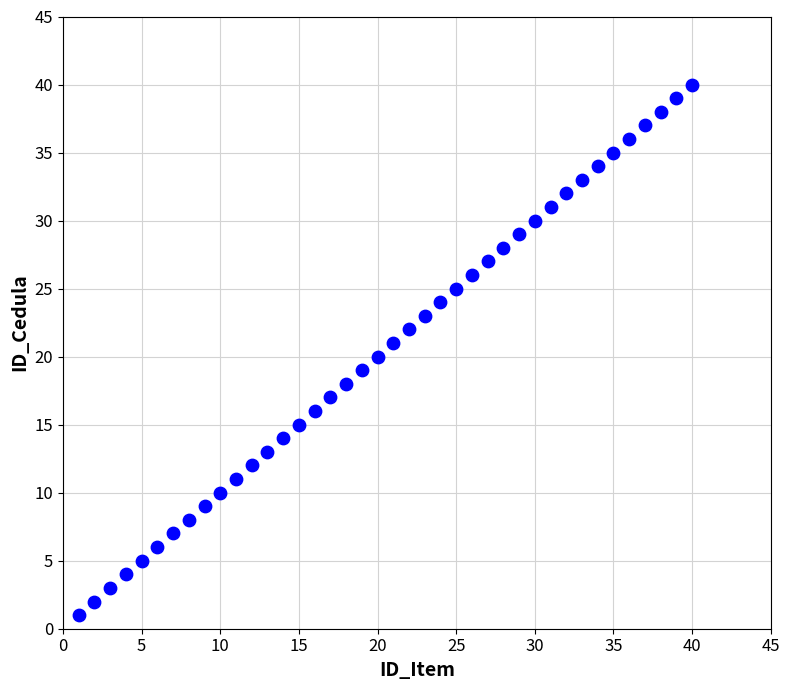

What is the range of X values (max minus min)?

39